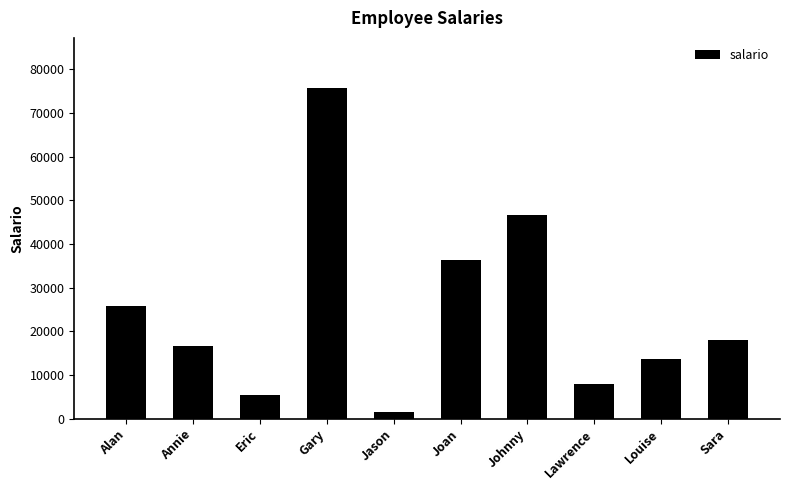

What is the difference between the second highest and second lowest values?

41180.9